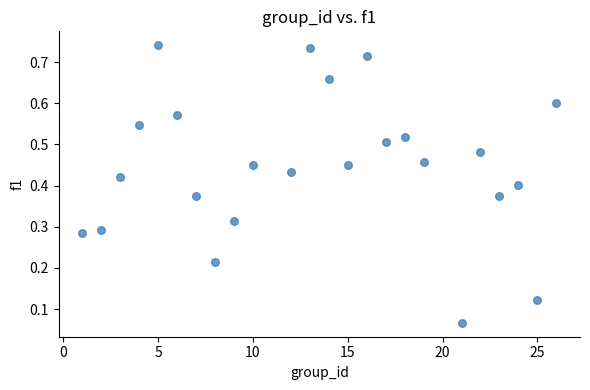

What is the range of X values (max minus min)?

25.0